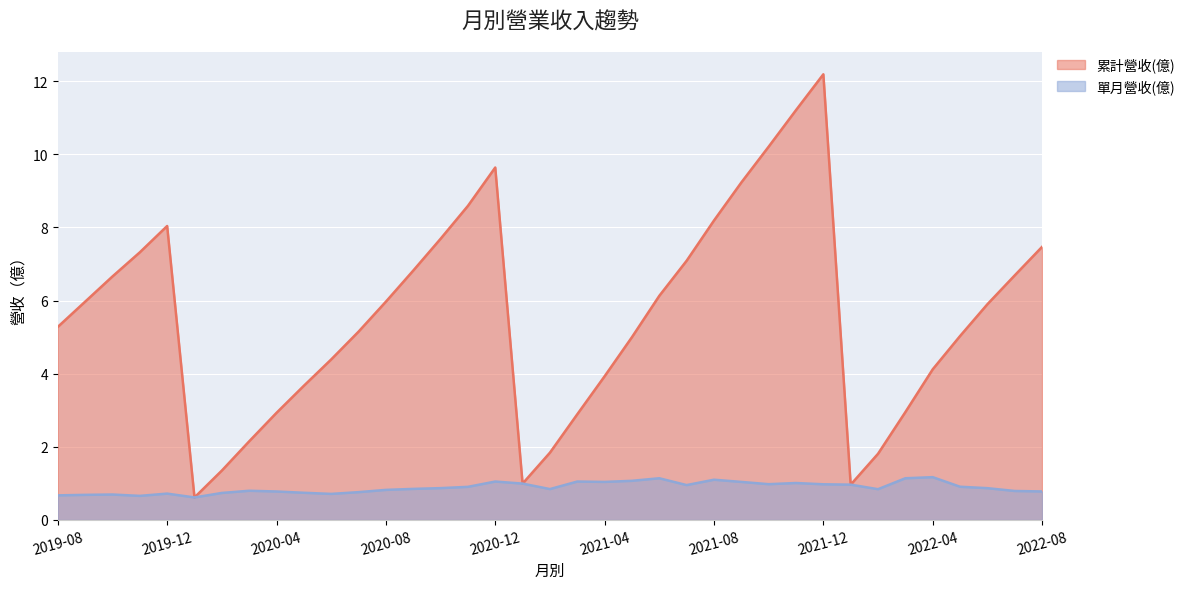

What are all the series names shown in the legend?

累計營收(億), 單月營收(億)